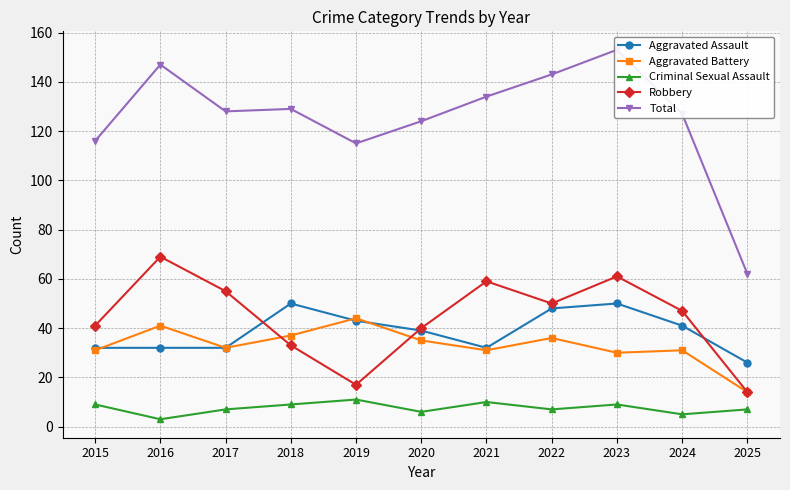

At how many categories does at least one series exceed 36?

11